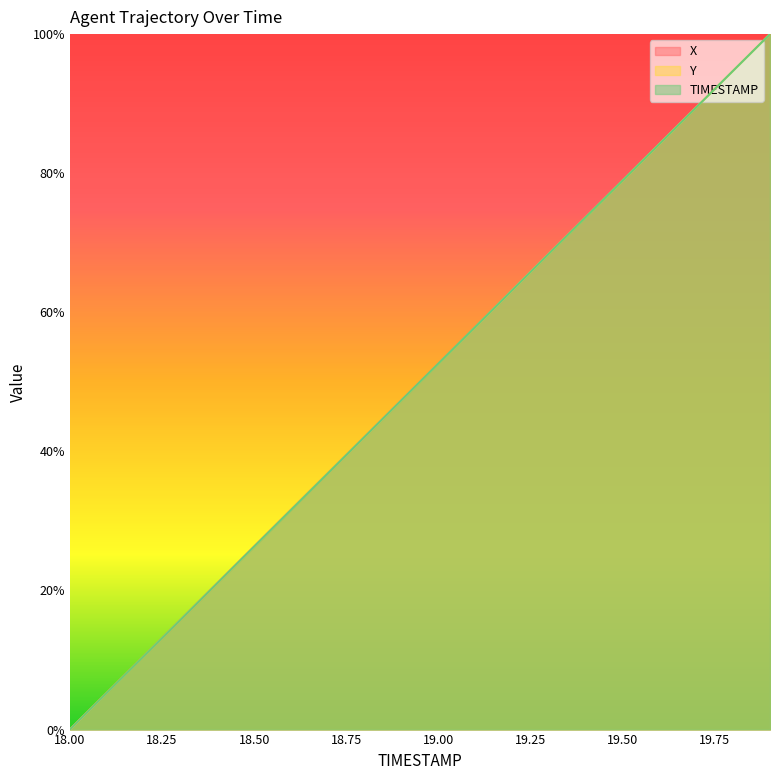

What is the greatest value displayed?

100.0